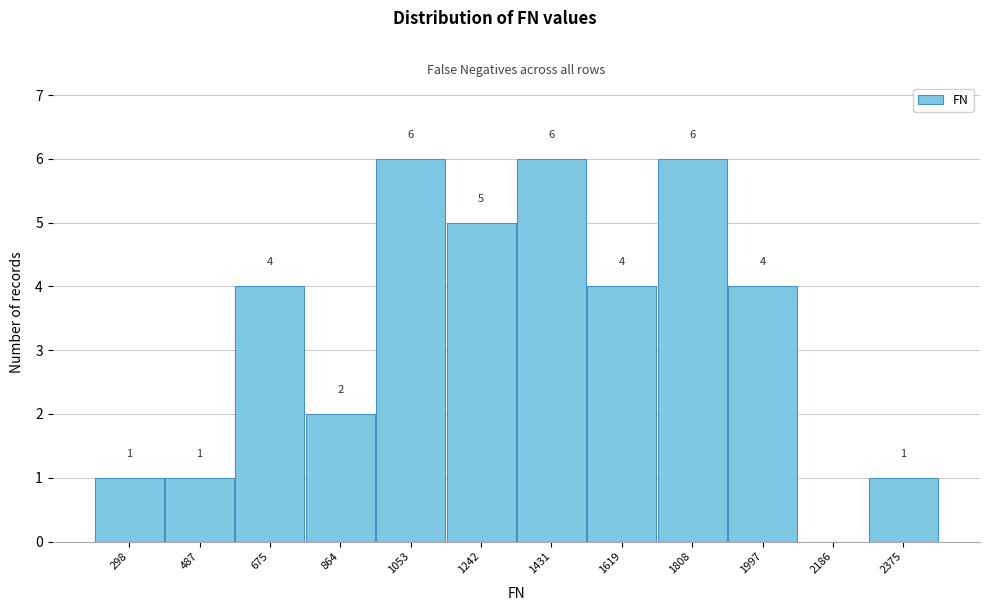

Reading left to right, extract all data points from this chart.

298=1	487=1	675=4	864=2	1053=6	1242=5	1431=6	1619=4	1808=6	1997=4	2186=0	2375=1